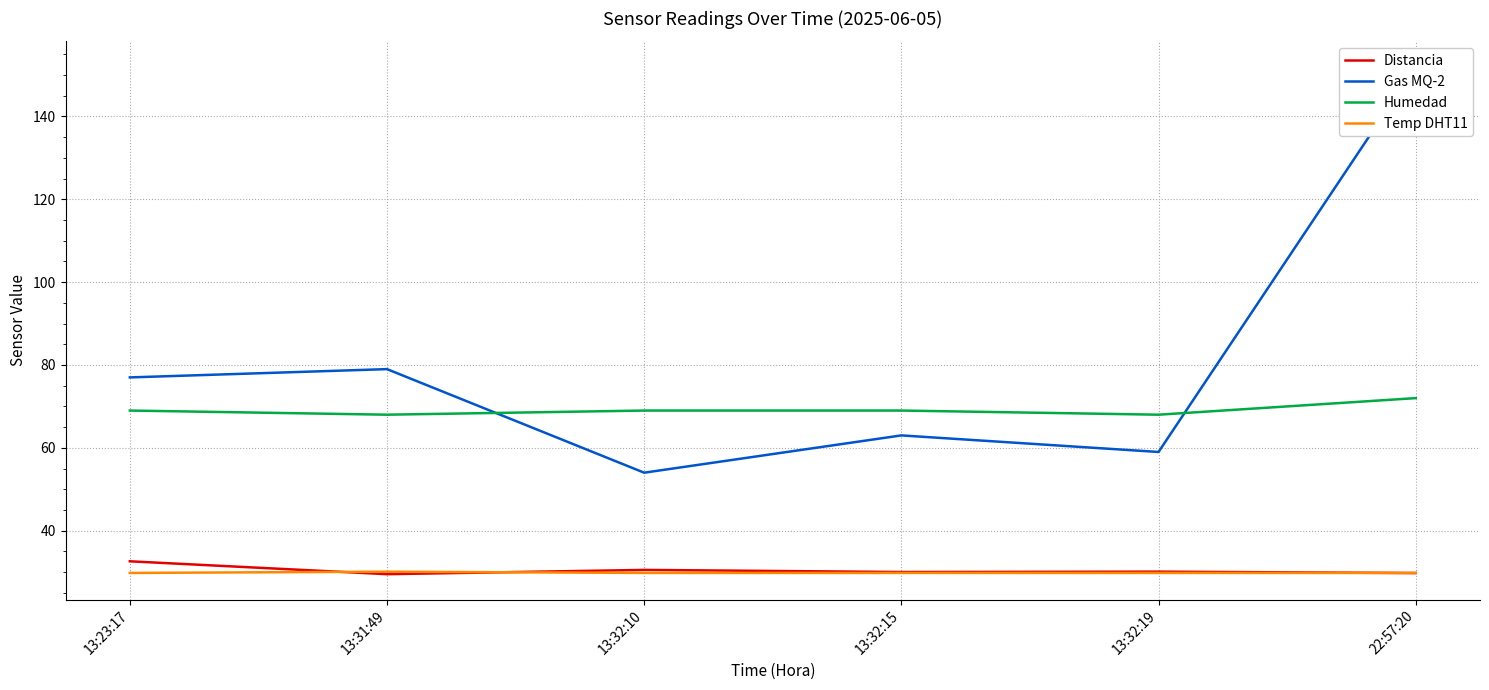

What is the difference between the highest and lowest values at 22:57:20?

122.2